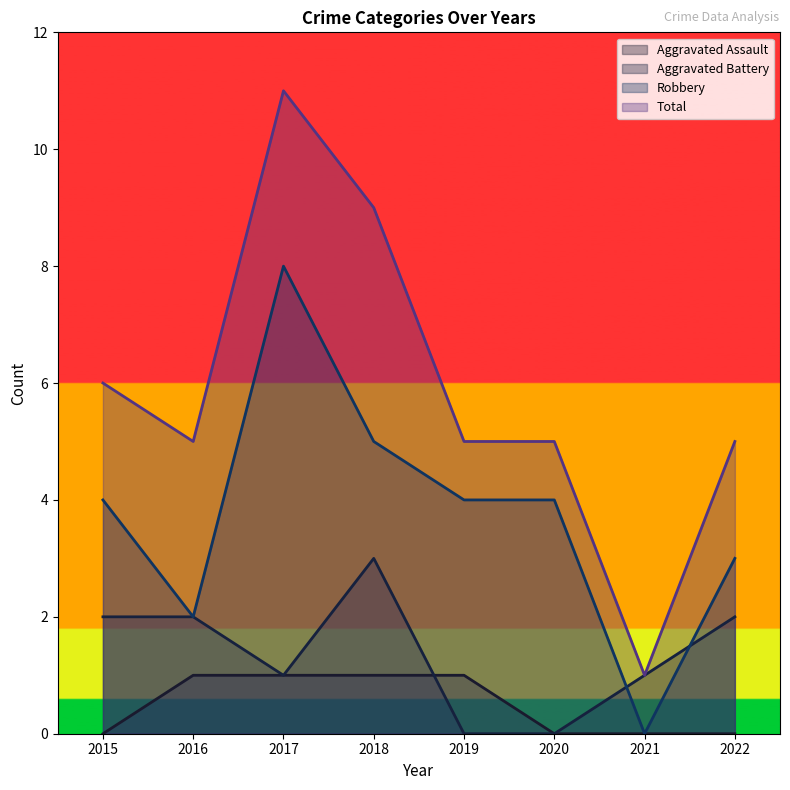

True or false: Total and Robbery intersect in this chart.

False